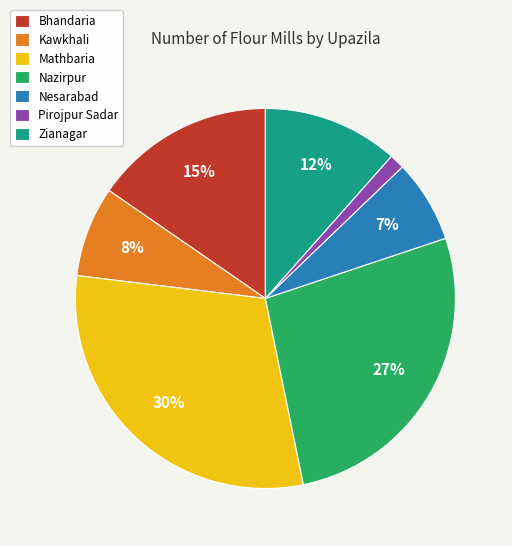

Rank the categories by value from lowest to highest.

Pirojpur Sadar, Nesarabad, Kawkhali, Zianagar, Bhandaria, Nazirpur, Mathbaria